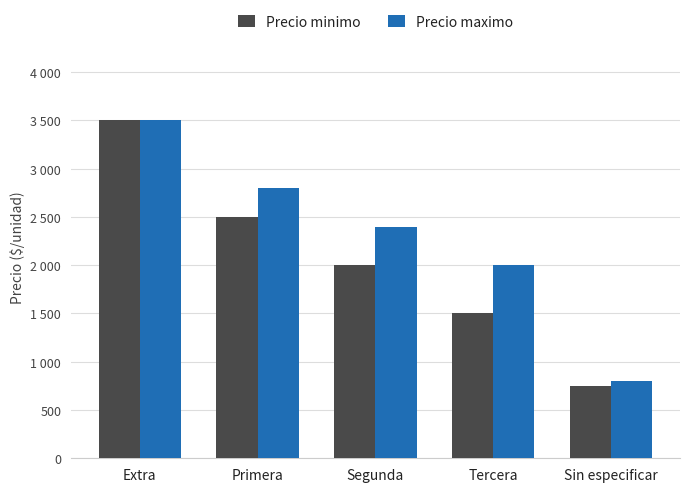

What is the label of the 5th bar from the right?

Extra